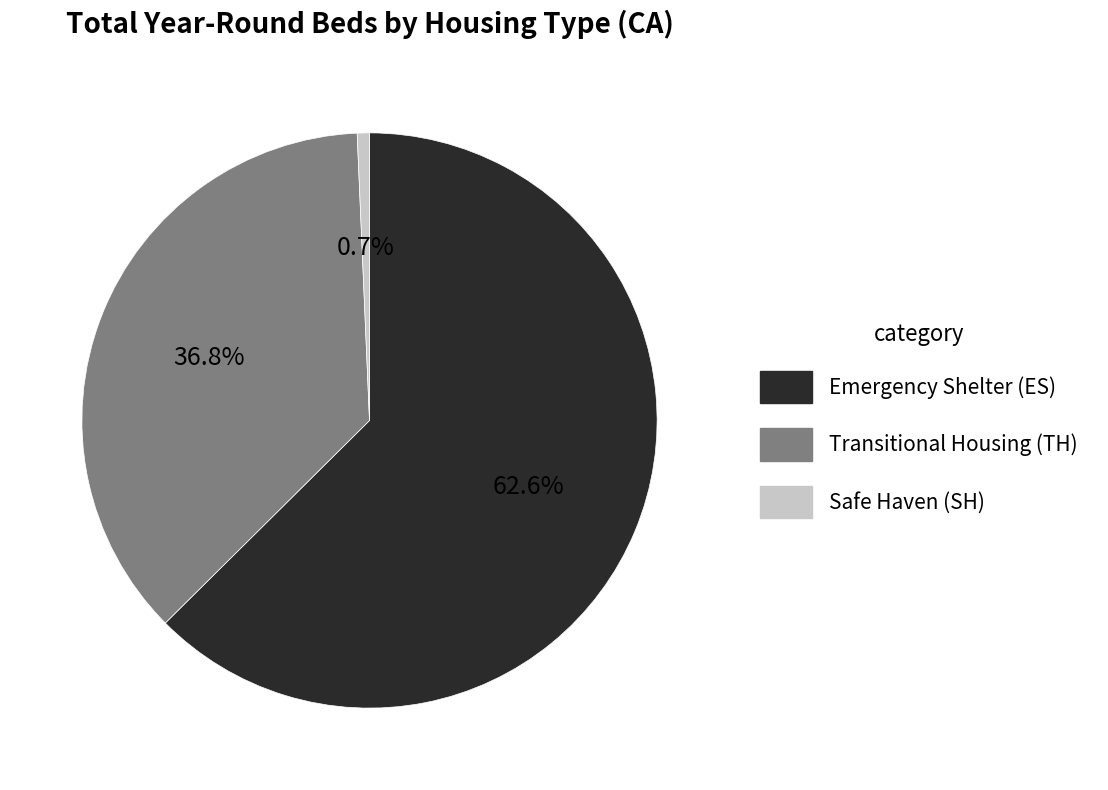

Does Emergency Shelter (ES) represent more than half of the total?

Yes